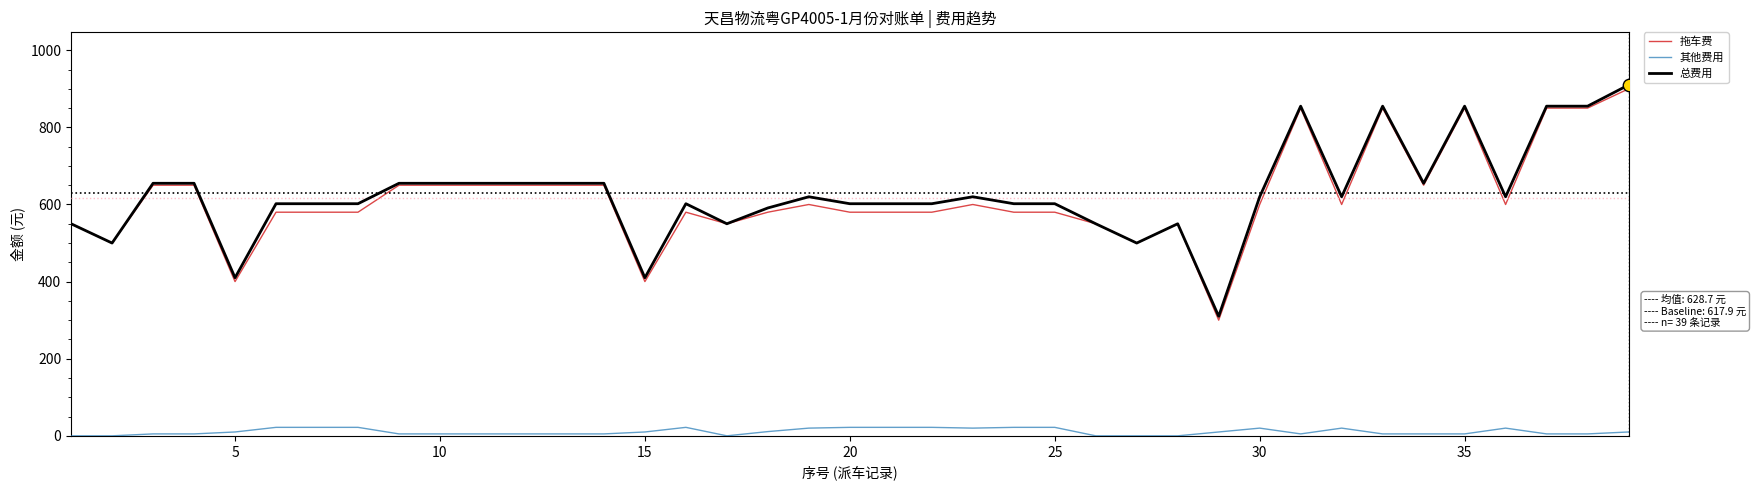

True or false: 其他费用 and 拖车费 cross at least once.

False